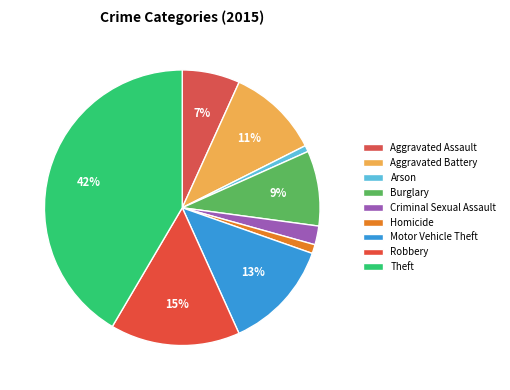

Is there a majority slice in this chart?

No